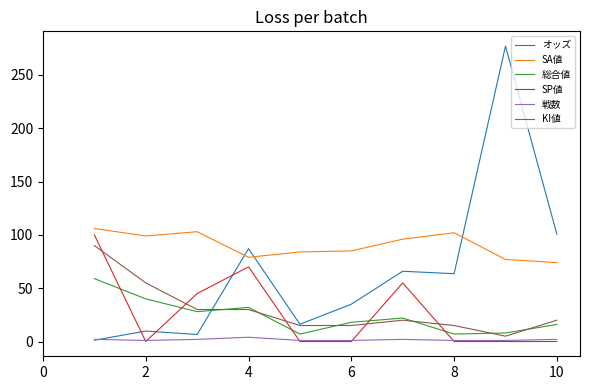

What is the minimum value for 総合値?

7.0